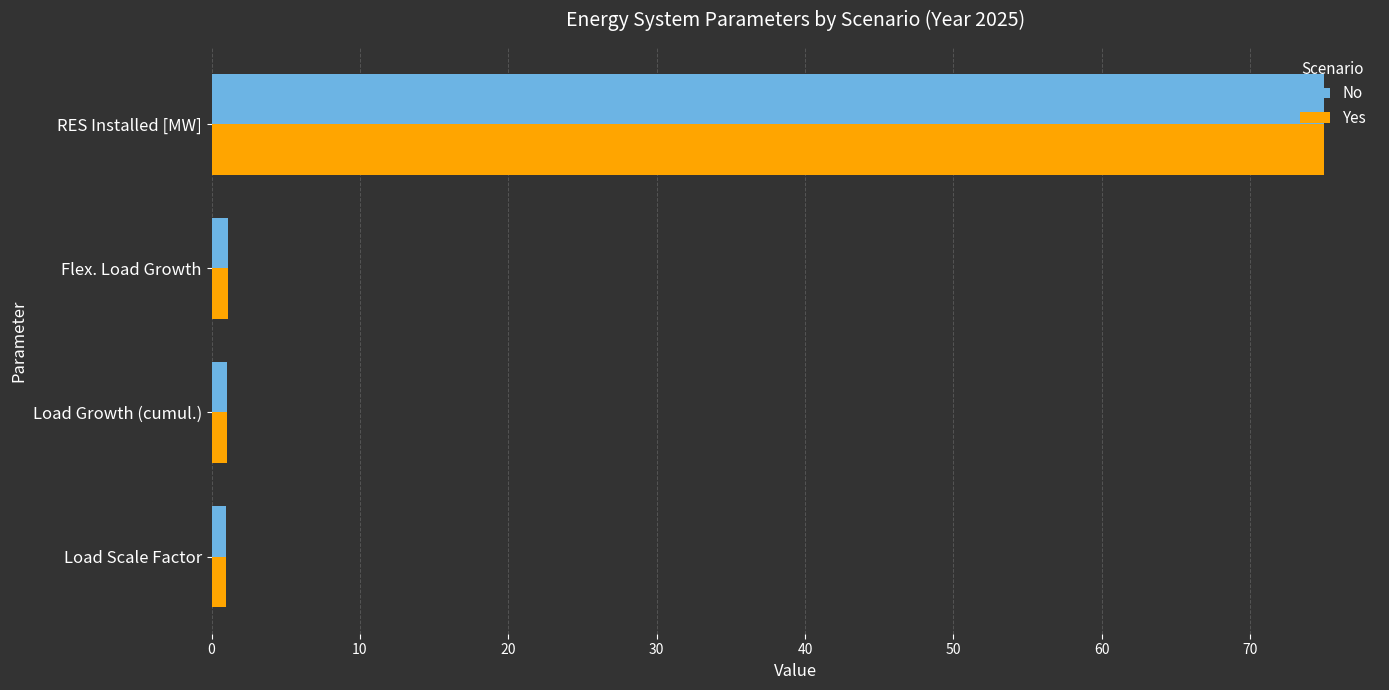

Is the value of Yes at Flex. Load Growth greater than the value of No at RES Installed [MW]?

No